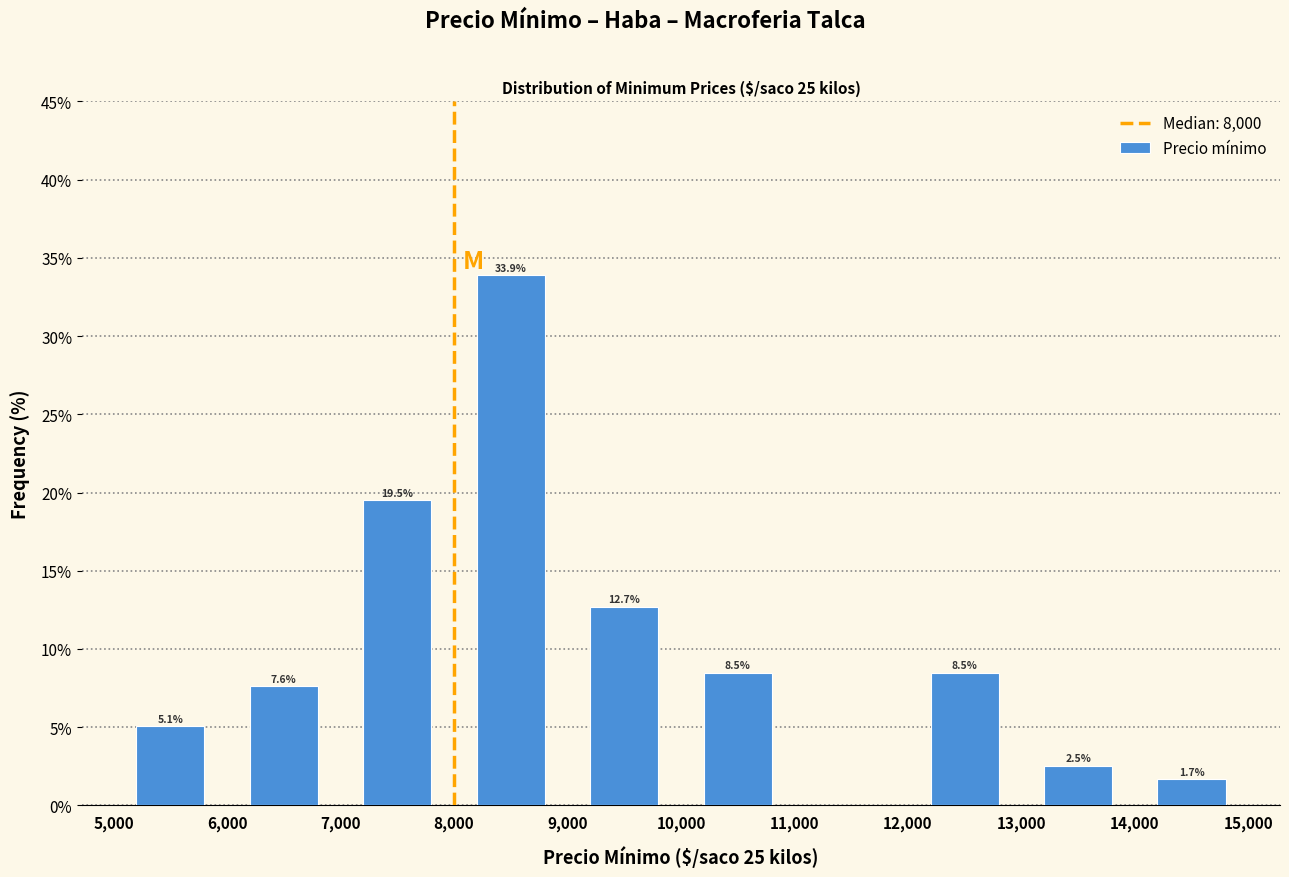

Which range on the x-axis has the tallest bar?

8,000 to 9,000